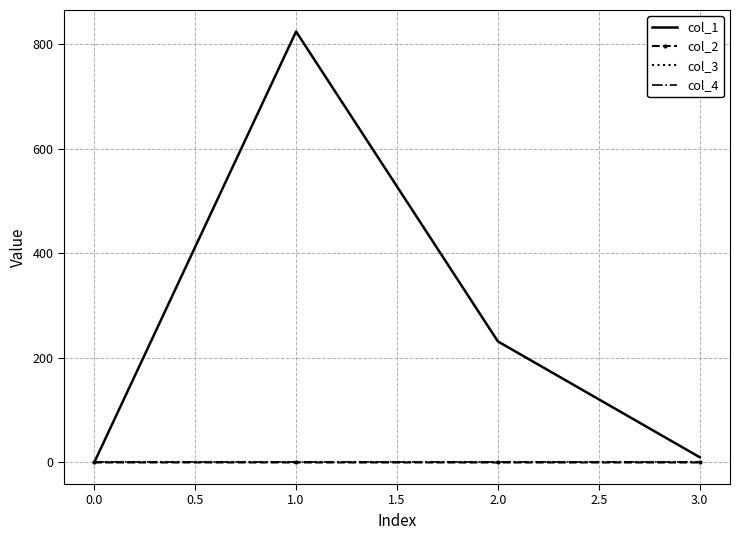

True or false: col_4 has more than 2 points higher than both neighbors.

False